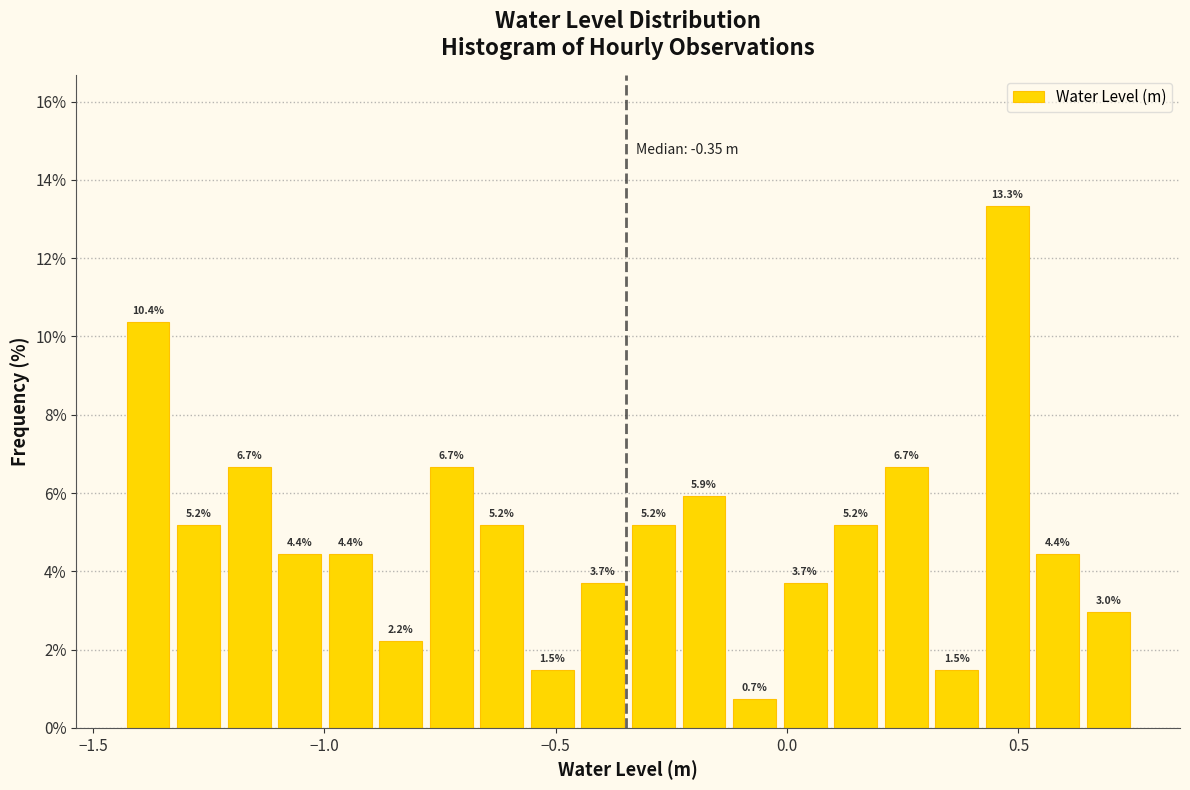

Read against the x-axis, roughly where is the centre of the tallest bar?

0.50